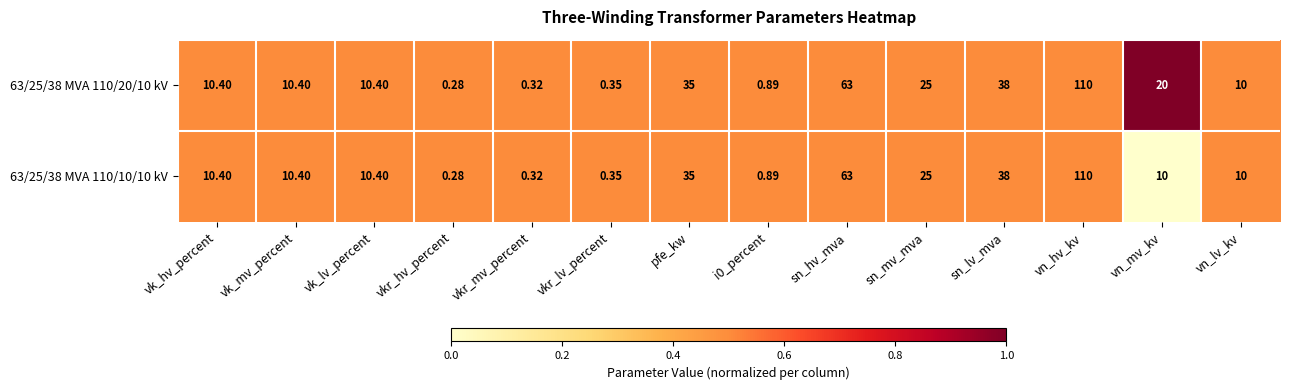

Rank the series by their average value, from lowest to highest.

63/25/38 MVA 110/10/10 kV, 63/25/38 MVA 110/20/10 kV